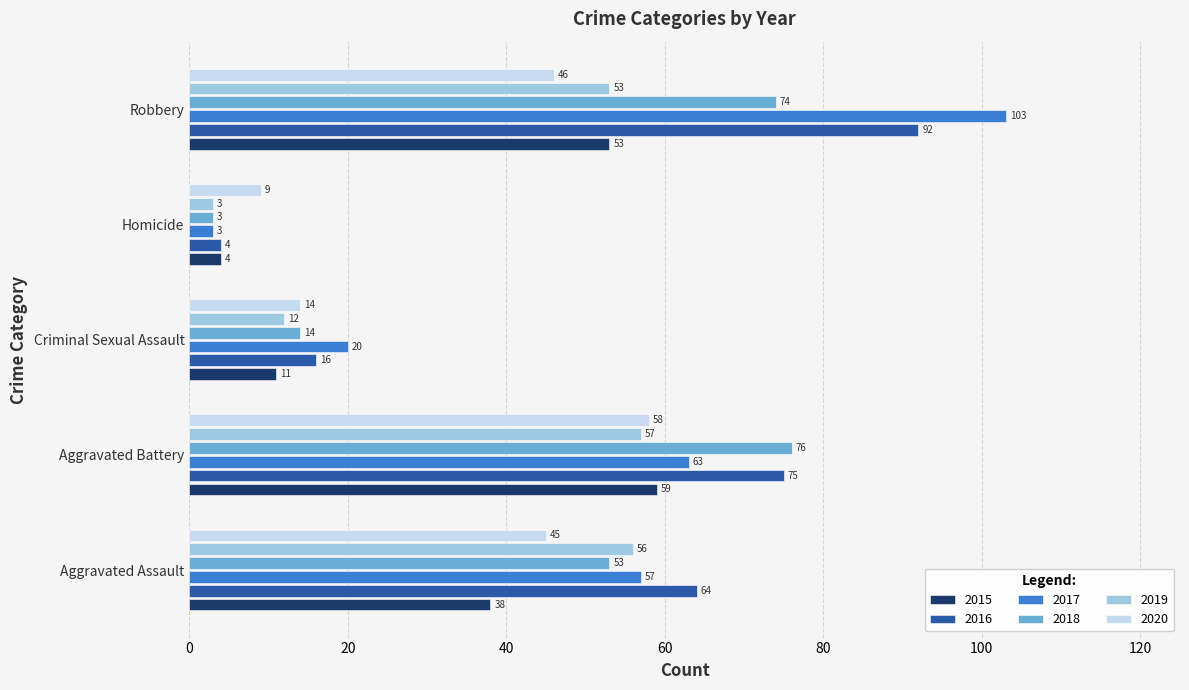

What is the approximate value of 2015 at Robbery?

53